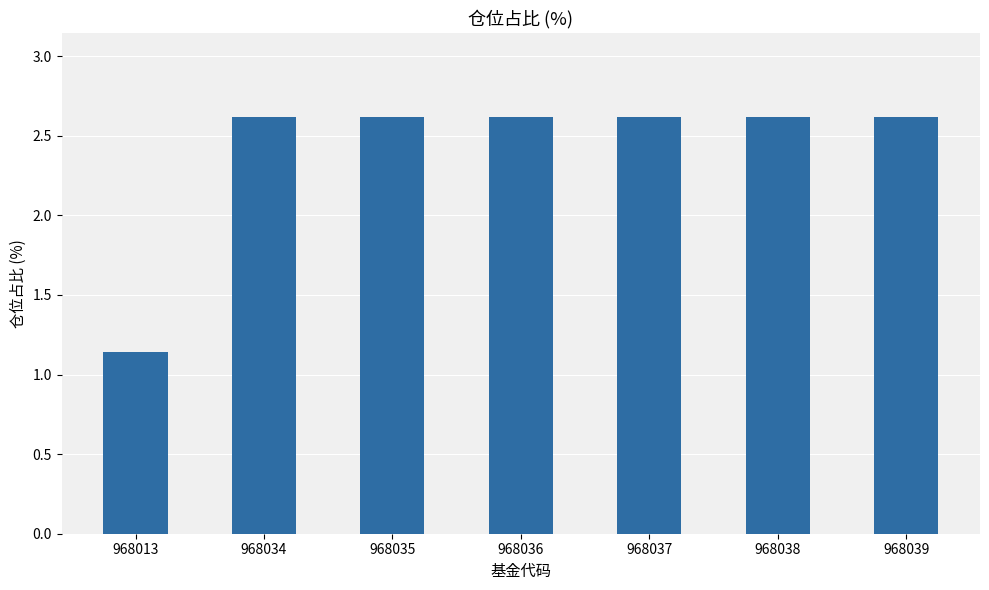

What is the greatest value displayed?

2.6